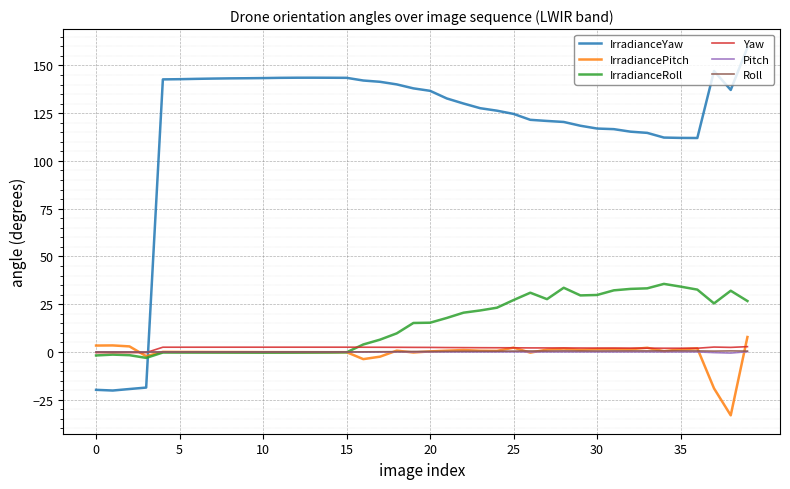

Which series has the largest range (max minus min)?

IrradianceYaw